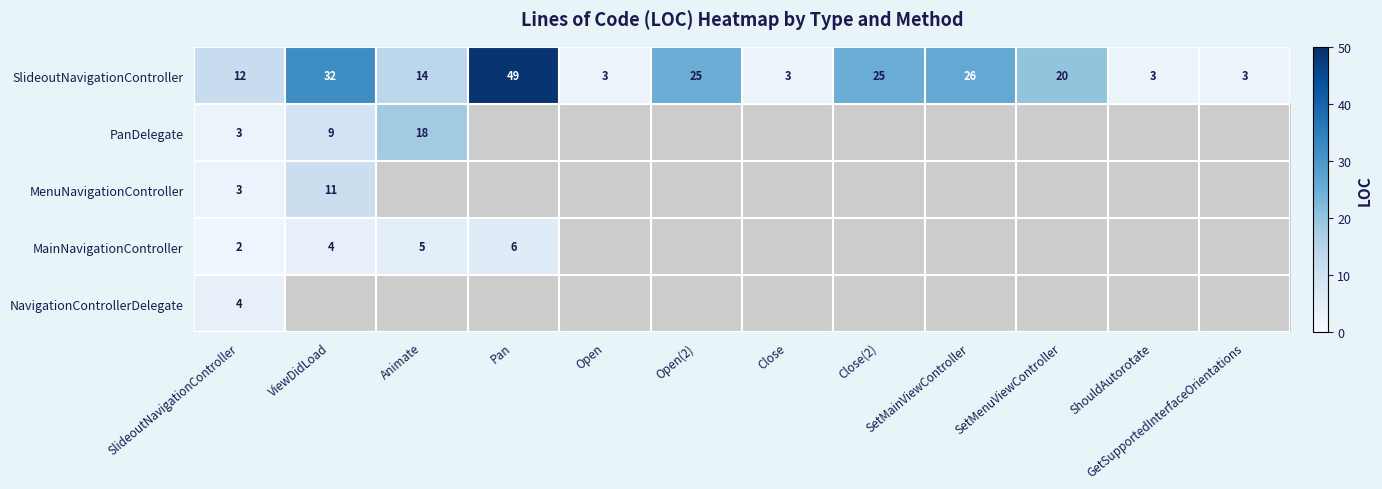

Read the SlideoutNavigationController value at SetMenuViewController, to the nearest 10.

20